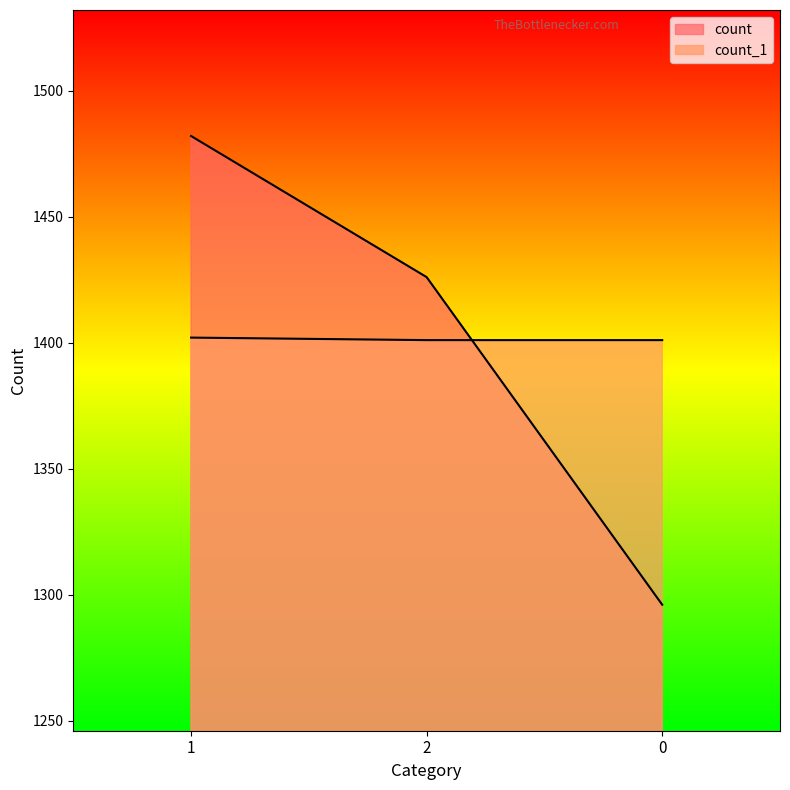

Is it true that count equals 2043 at 0?

False